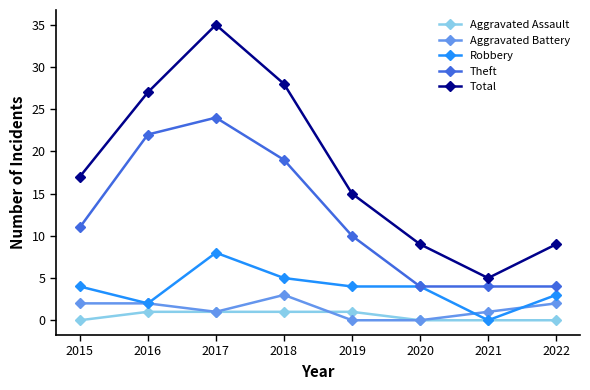

Count the number of categories in the chart.

8